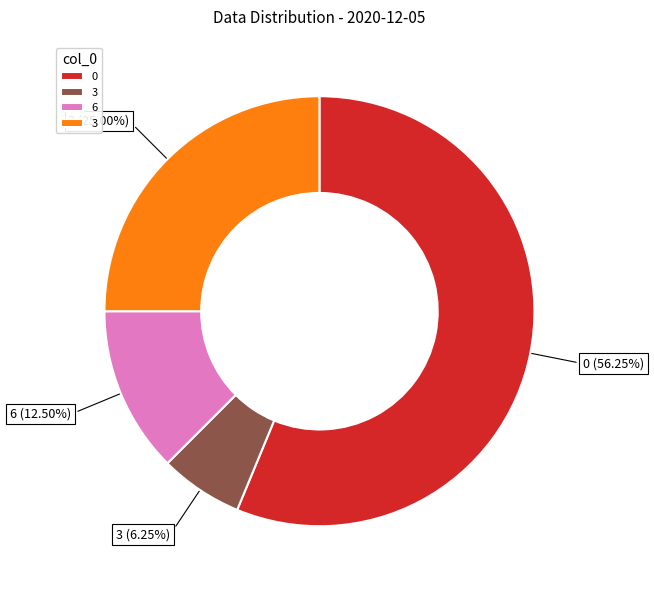

Is there any slice that represents more than half of the pie?

Yes